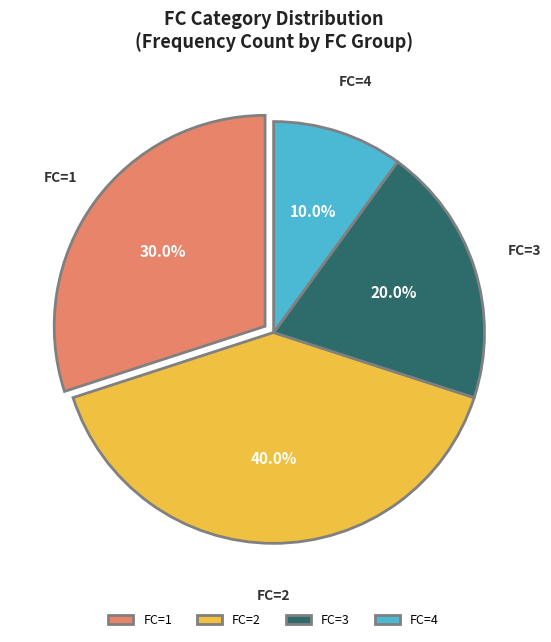

Rank the categories by value from highest to lowest.

FC=2, FC=1, FC=3, FC=4